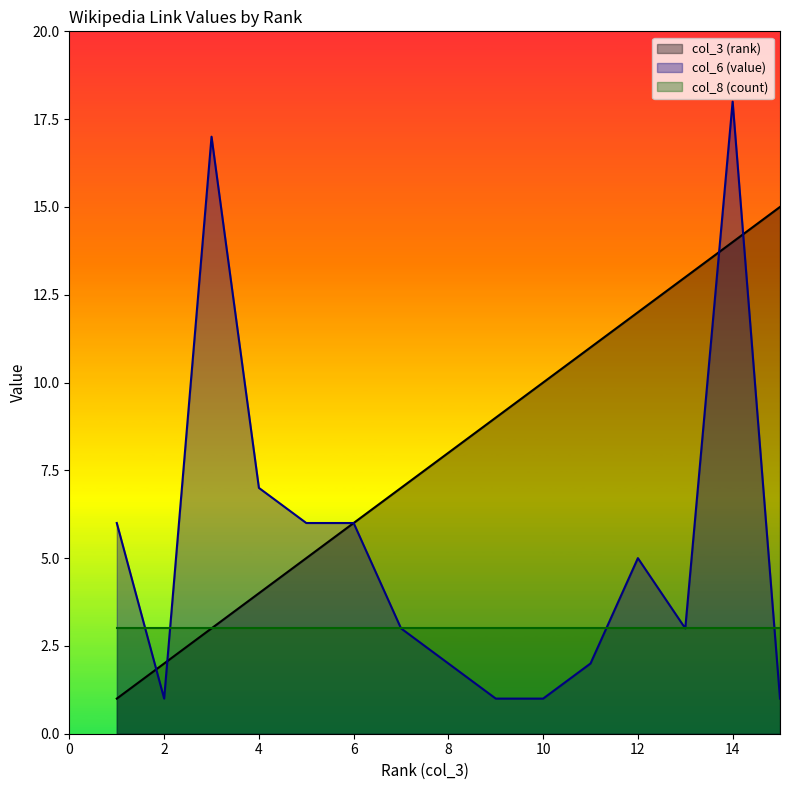

What is the highest value of the col_3 (rank) series?

15